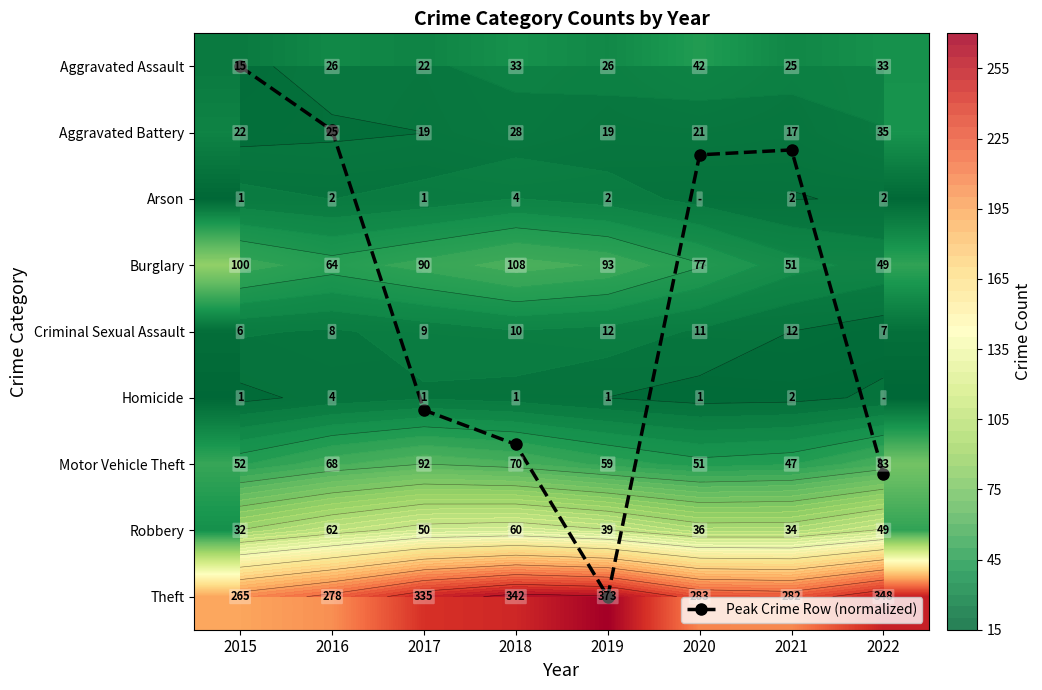

Is the value of Peak Crime Row (normalized) at 2017 greater than the value of Arson at 2022?

Yes